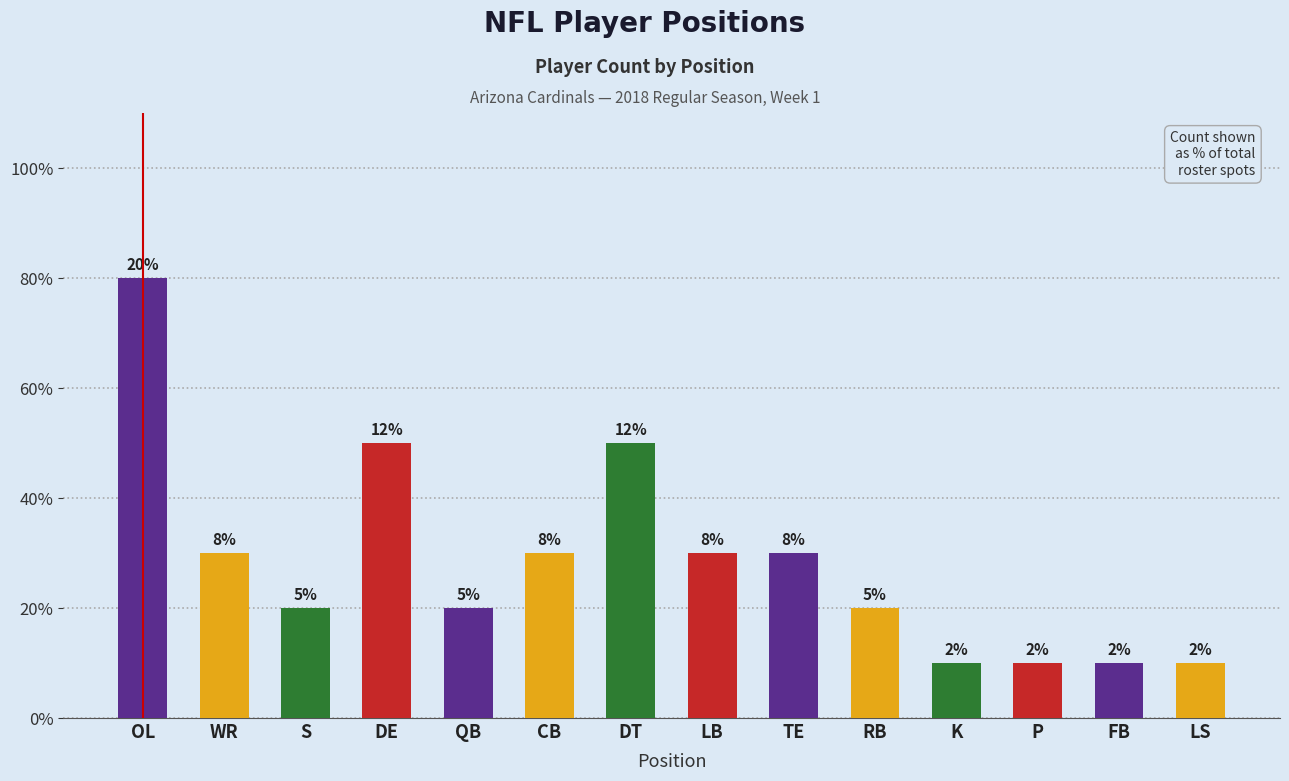

Are the bars horizontal?

No